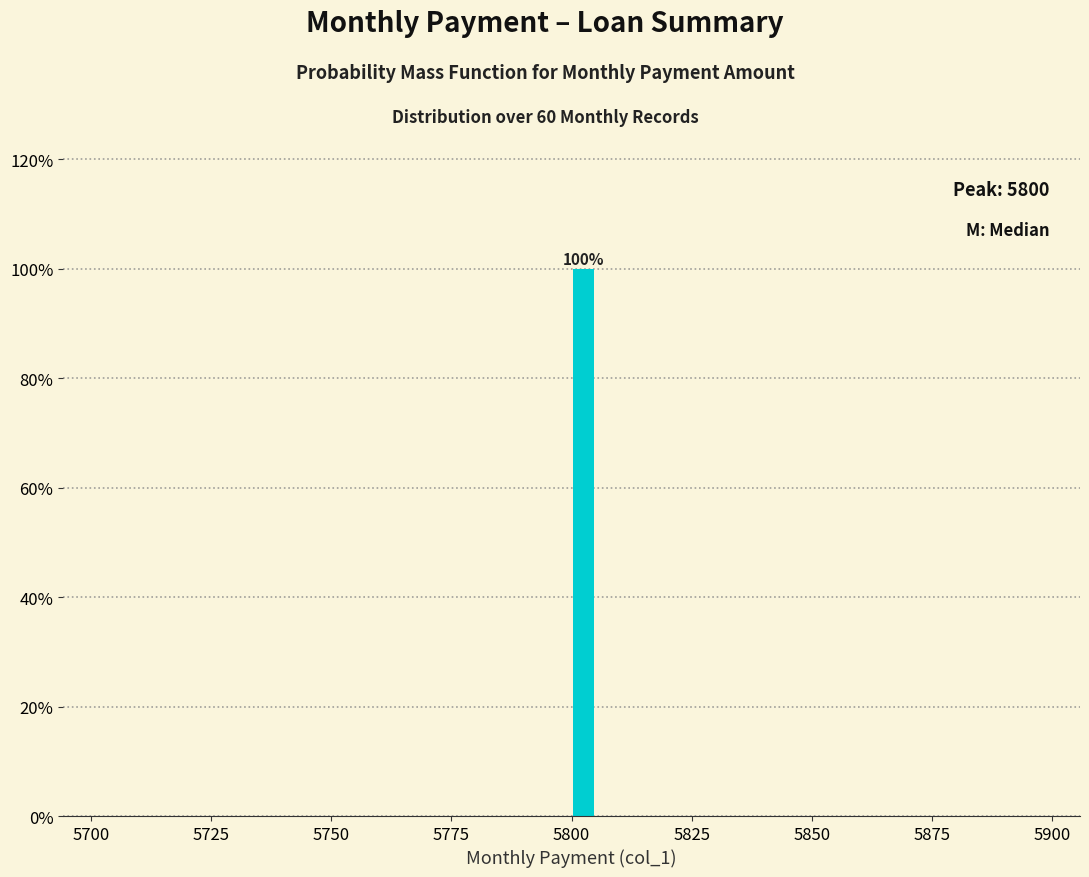

Around what value on the x-axis is the tallest bar? Give the approximate position of its centre, as read against the axis.

5805